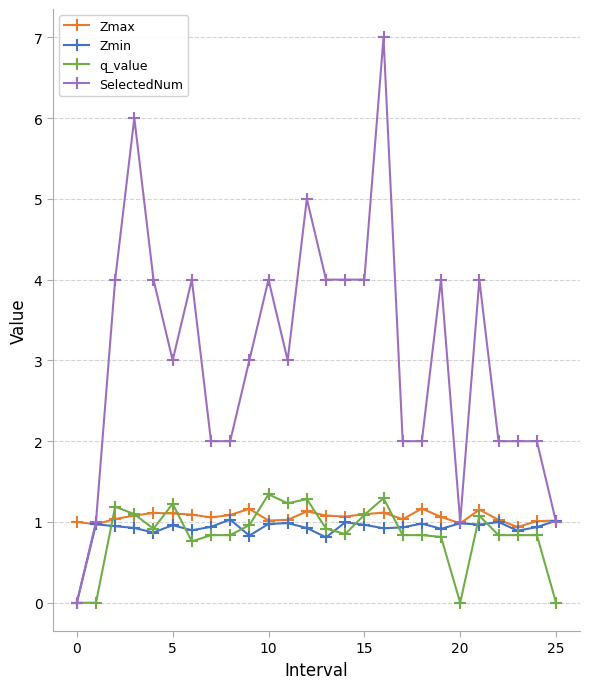

Which series has the largest total across all categories?

SelectedNum